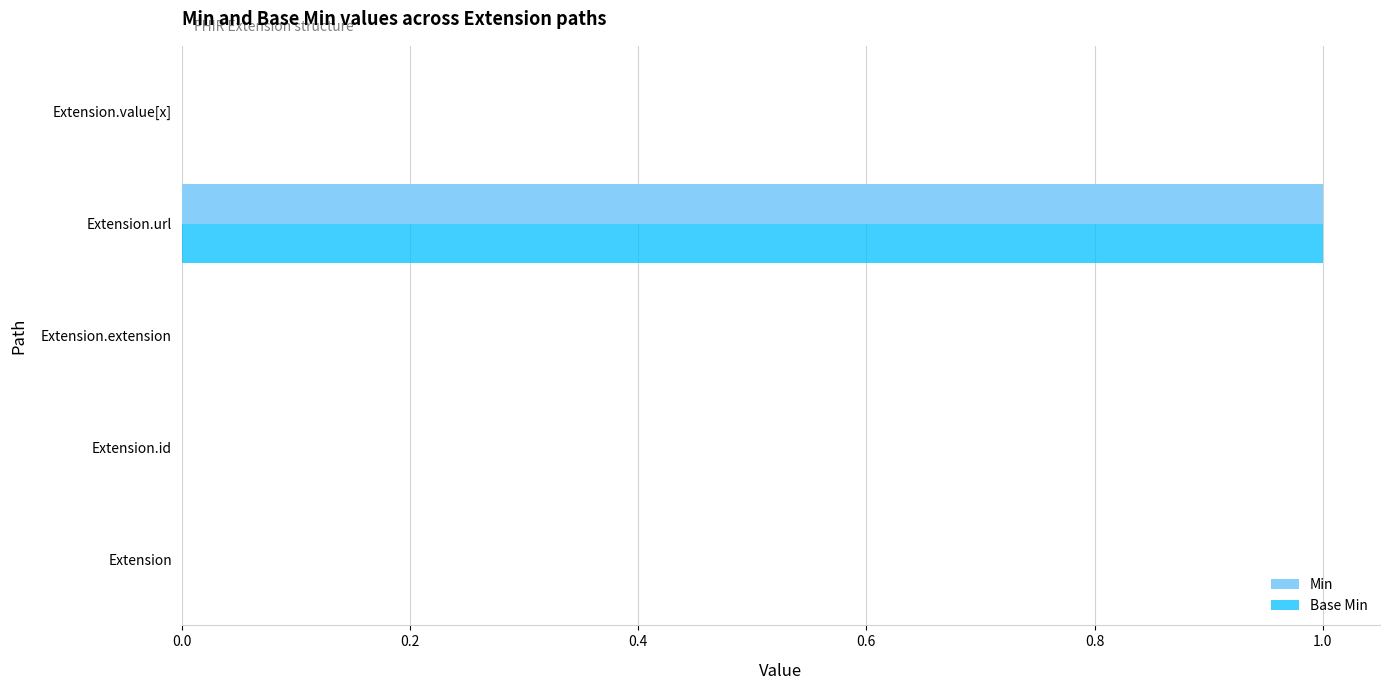

At which category does the chart reach its peak across all series?

Extension.url